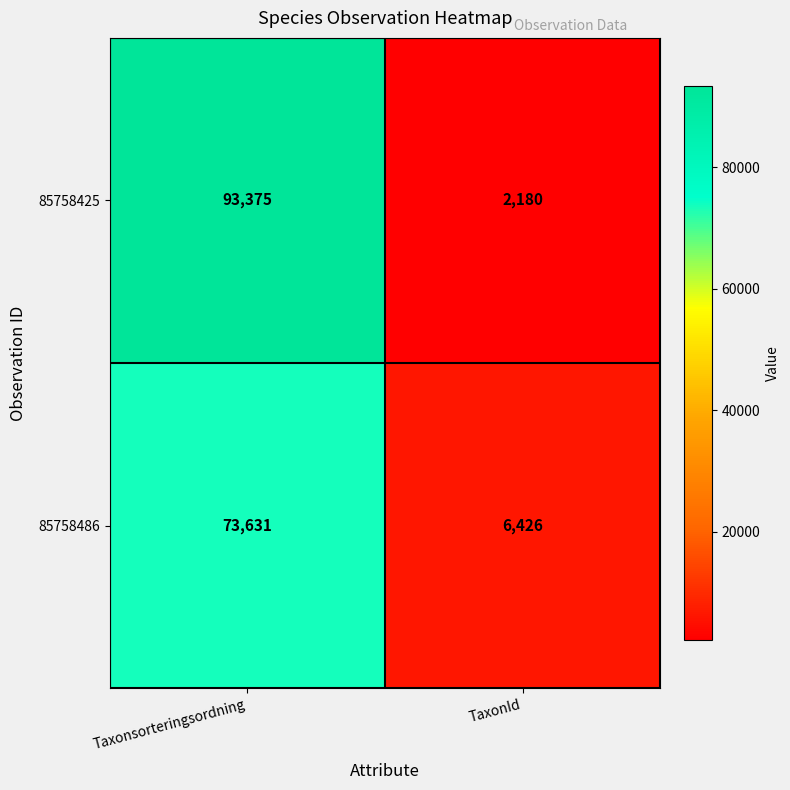

What is the total value across all series at TaxonId?

8606